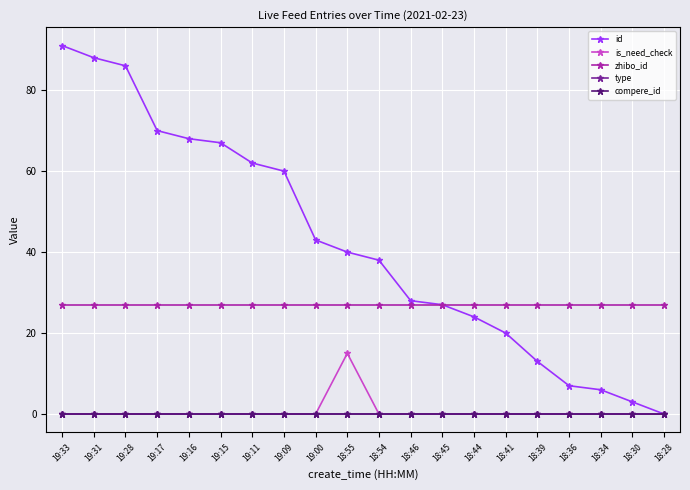

How many lines are shown in the chart?

5